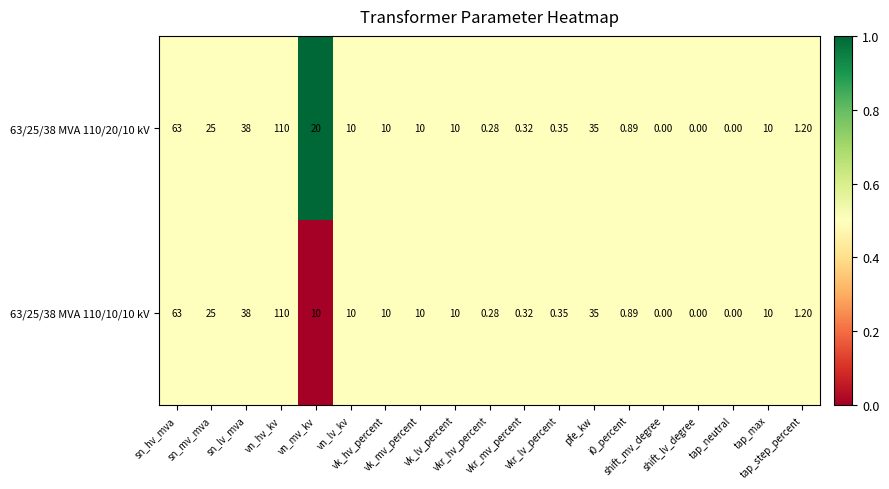

Which series has the largest range (max minus min)?

63/25/38 MVA 110/20/10 kV